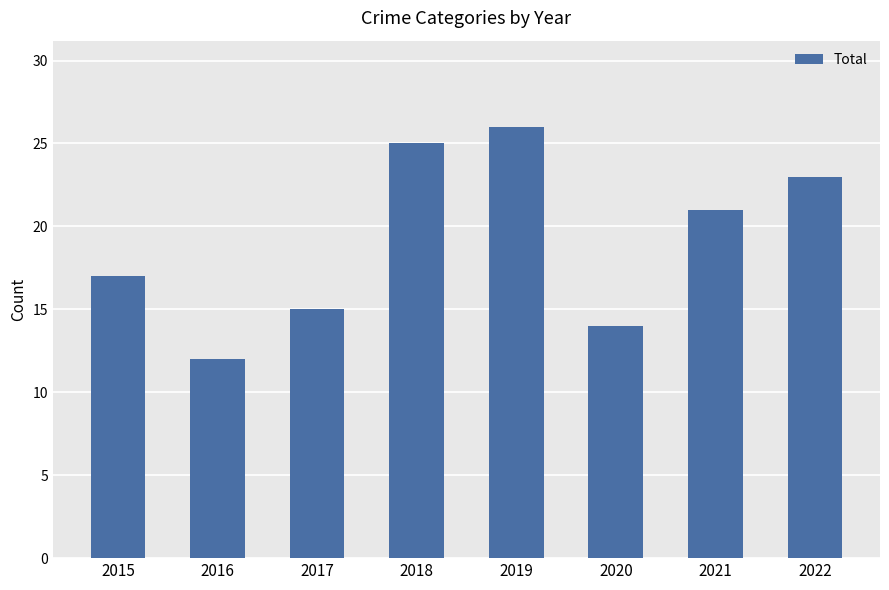

What is the value of the 2nd bar from the left?

12